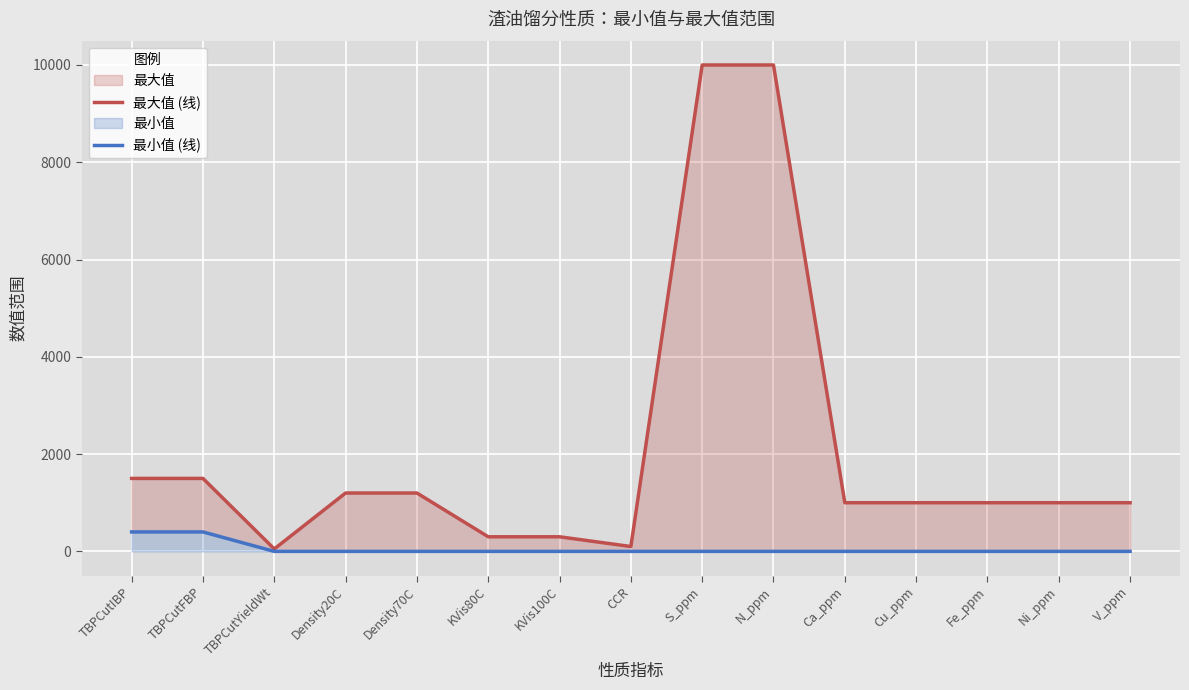

Which category has the highest value in the 最大值 (线) series?

S_ppm